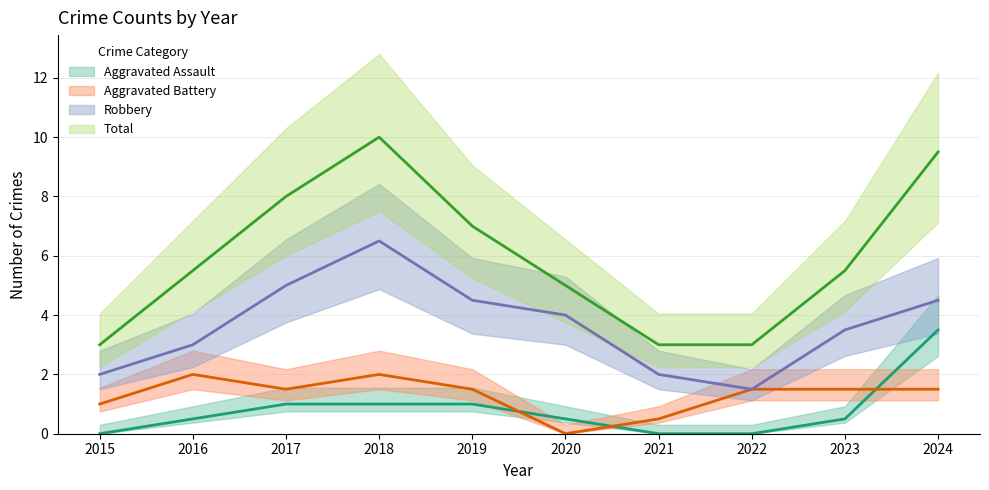

True or false: Aggravated Assault and Total cross at least once.

False